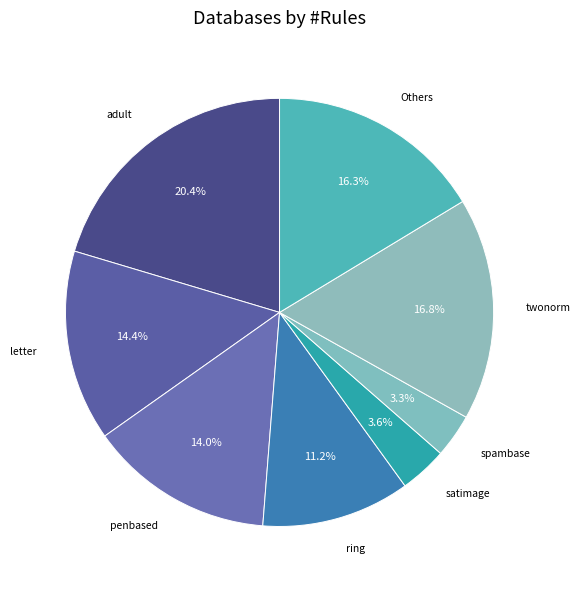

Which category has the biggest portion of the pie?

adult